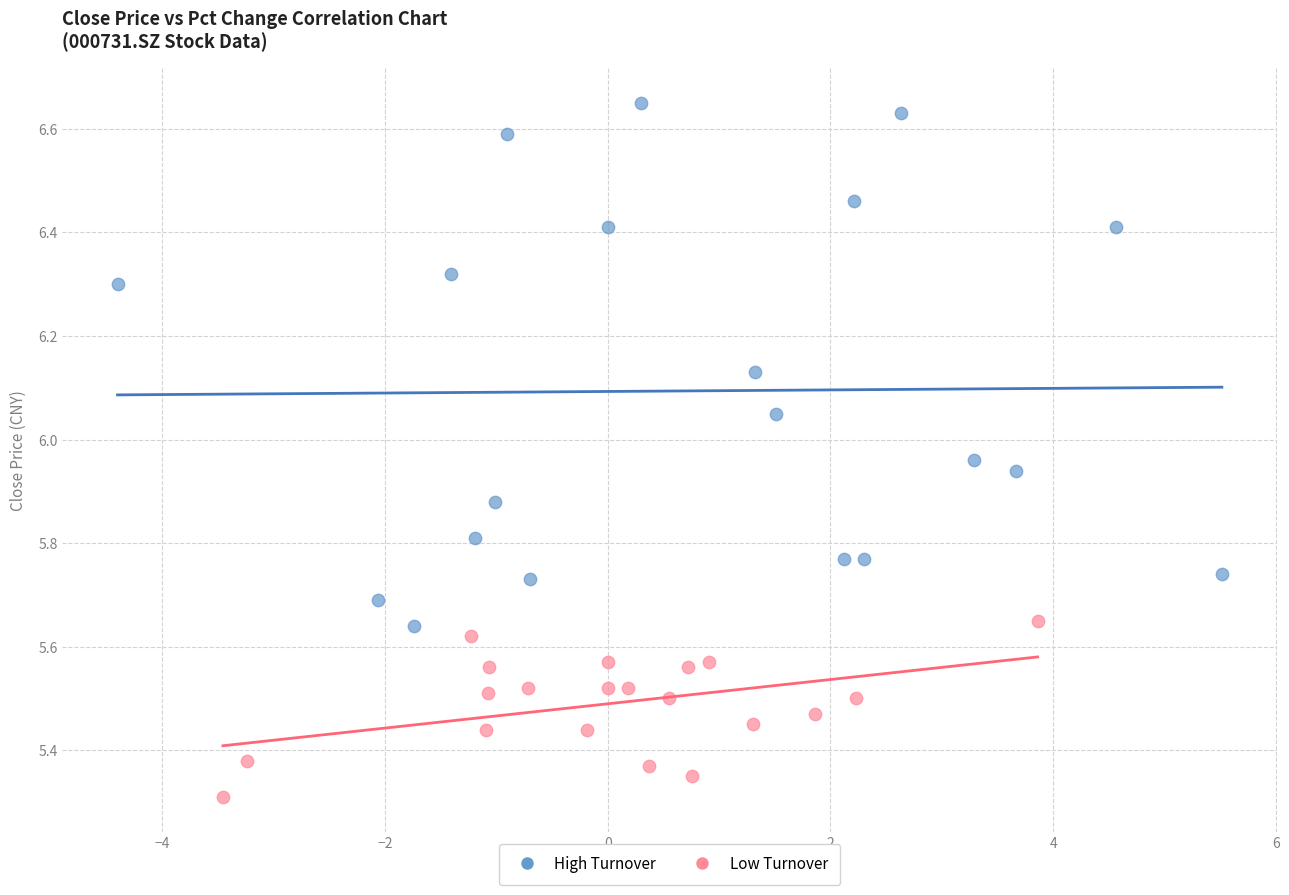

Which series reaches the minimum Y coordinate?

Low Turnover